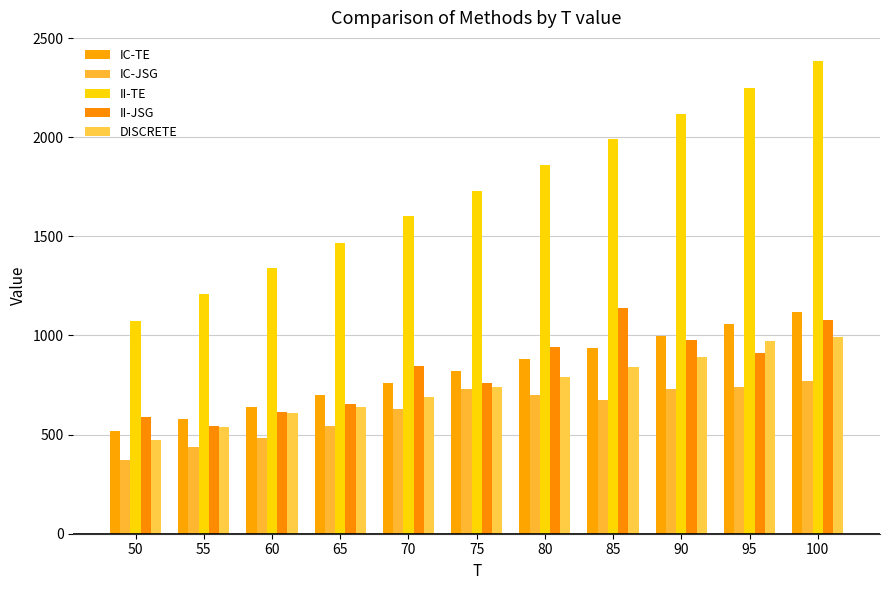

What is the difference between the second highest and minimum values in the II-TE series?

1175.6